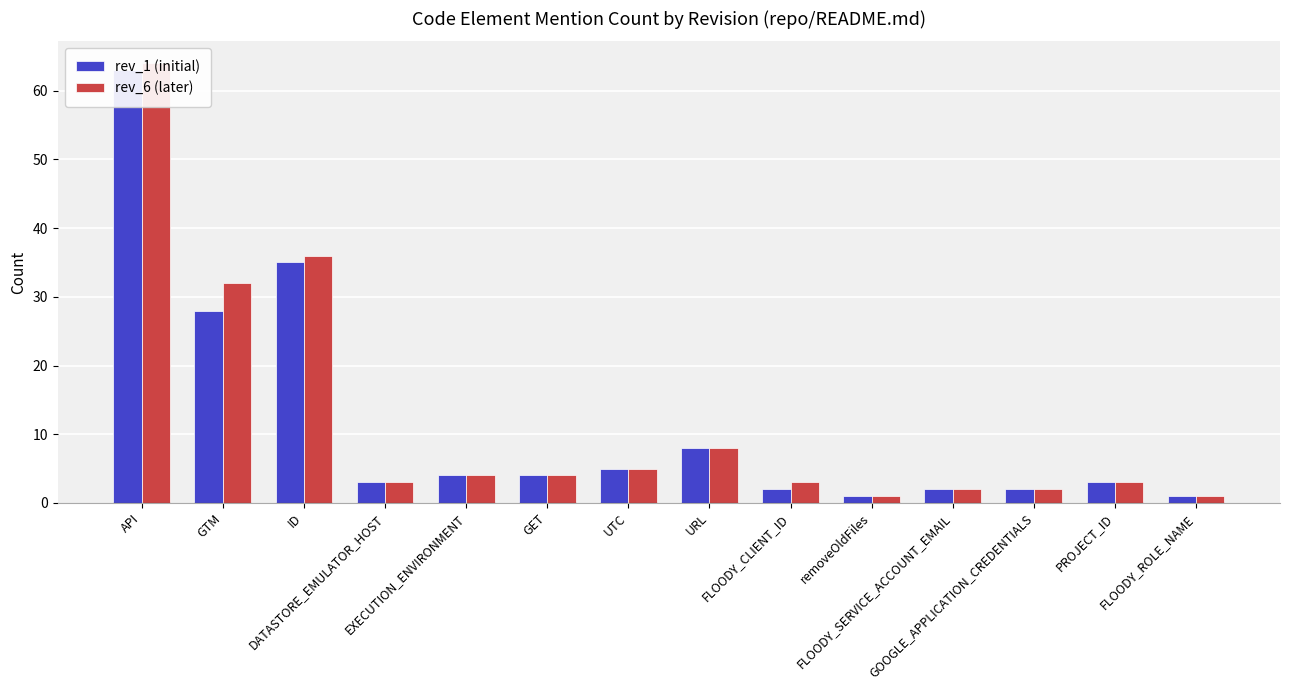

What is the sum of the rev_6 (later) values at FLOODY_ROLE_NAME and GTM?

33